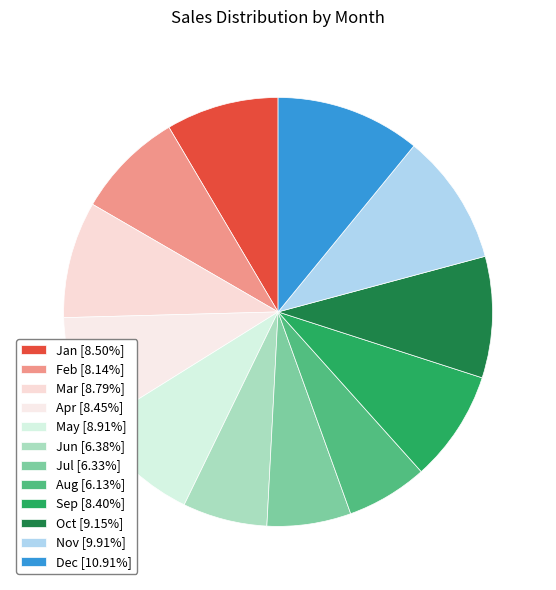

Is there a majority slice in this chart?

No